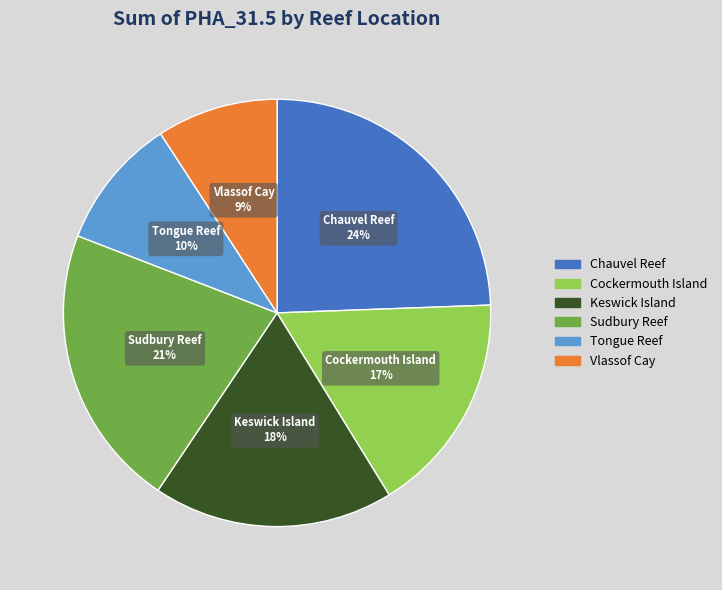

Is the sum of Chauvel Reef and Tongue Reef greater than half?

No